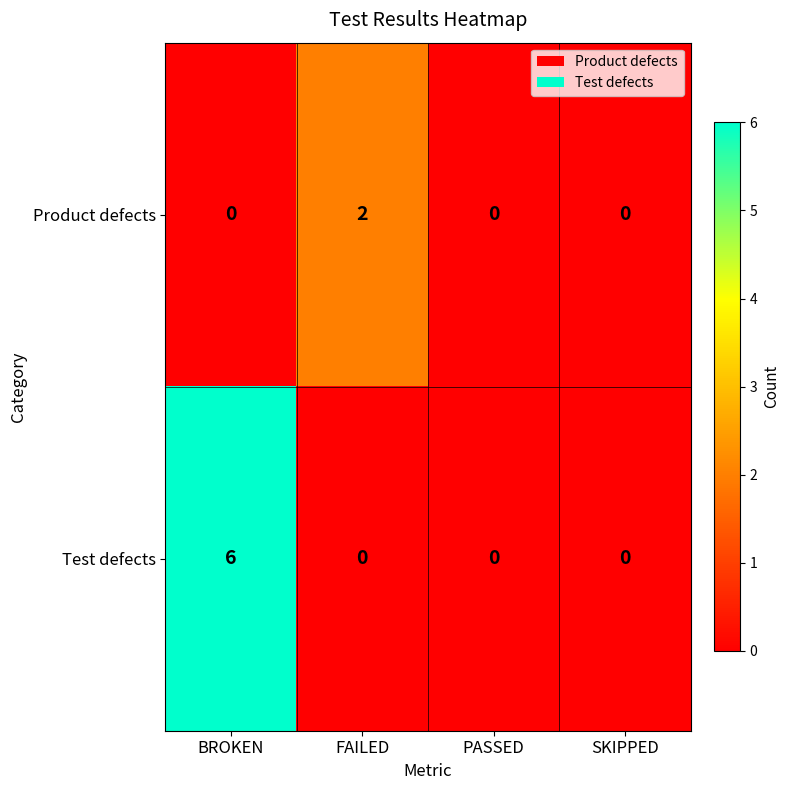

What is the difference between the maximum and second lowest values in the Test defects series?

6